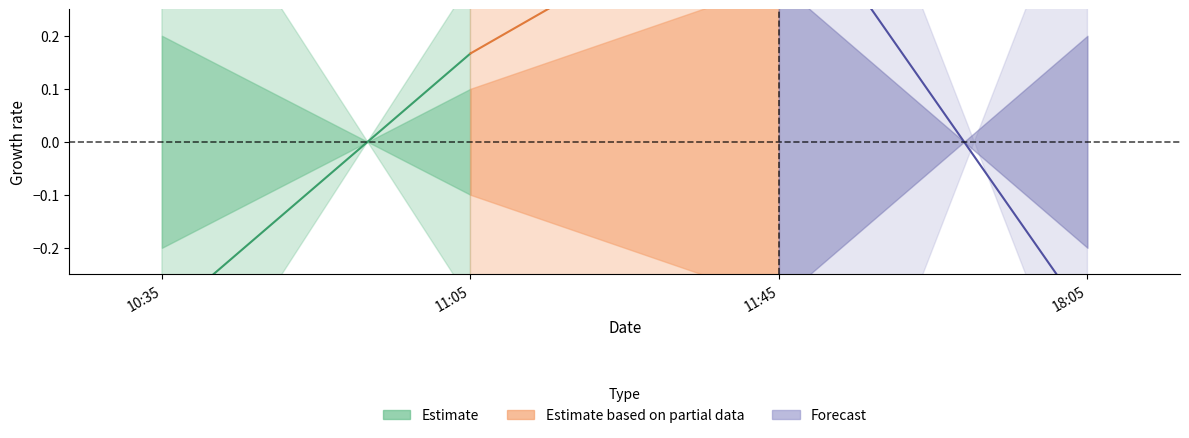

What is the maximum value for Forecast?

0.5